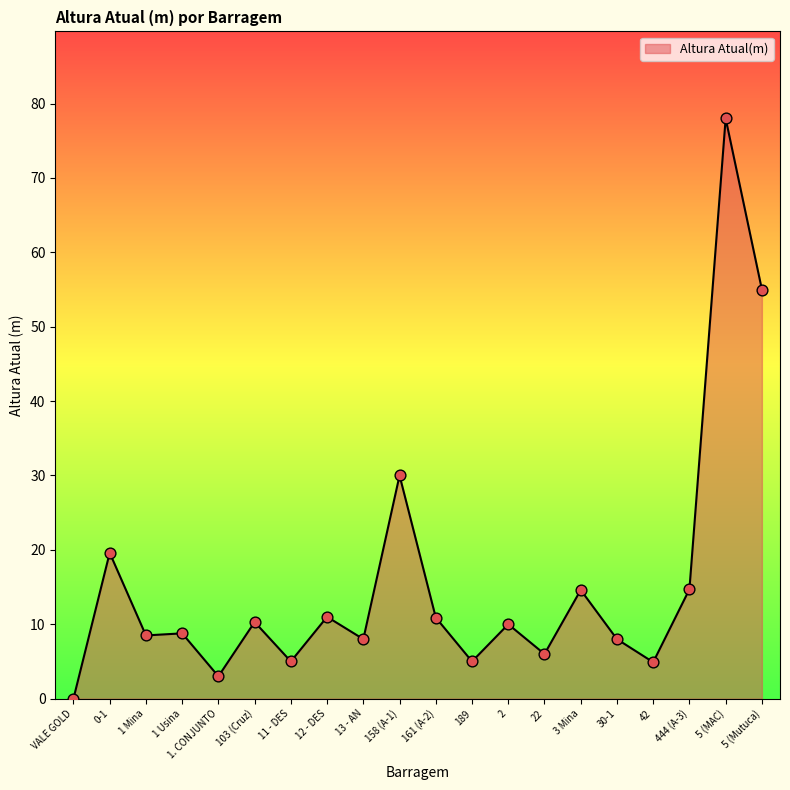

What is the change in value from VALE GOLD to 42?

+4.9